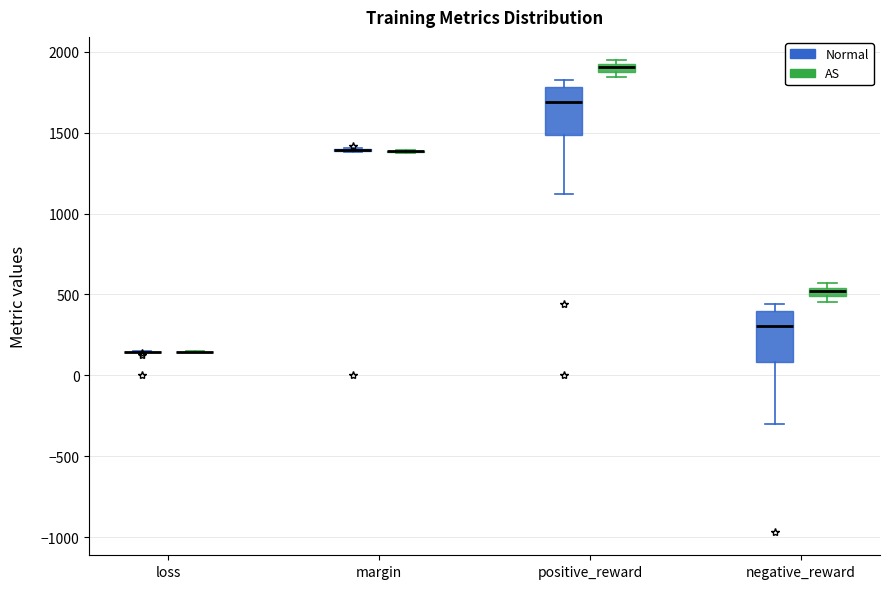

Where does the lower whisker of the box for positive_reward (Normal) end on the y-axis? The values are not printed on the chart, so give them approximately, as read against the axis.

1100